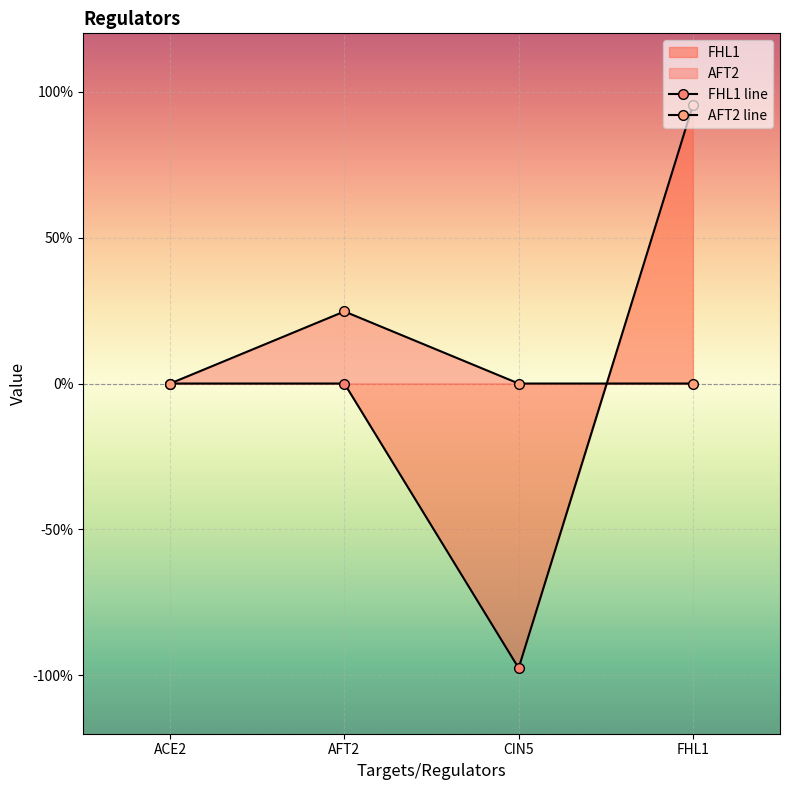

How many values in the AFT2 line series exceed 0?

1